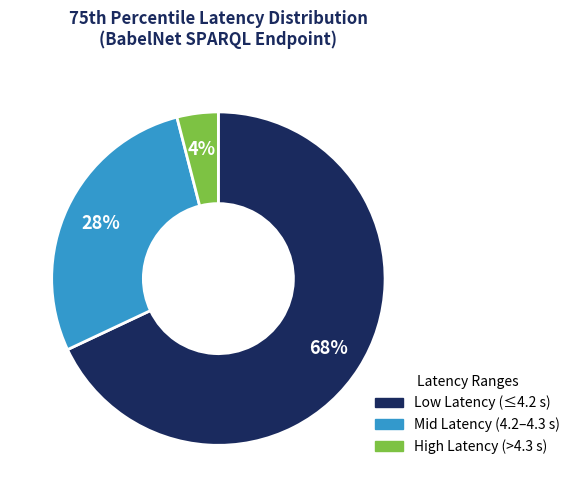

Combined, do Low Latency (≤4.2 s) and High Latency (>4.3 s) account for over 50%?

Yes